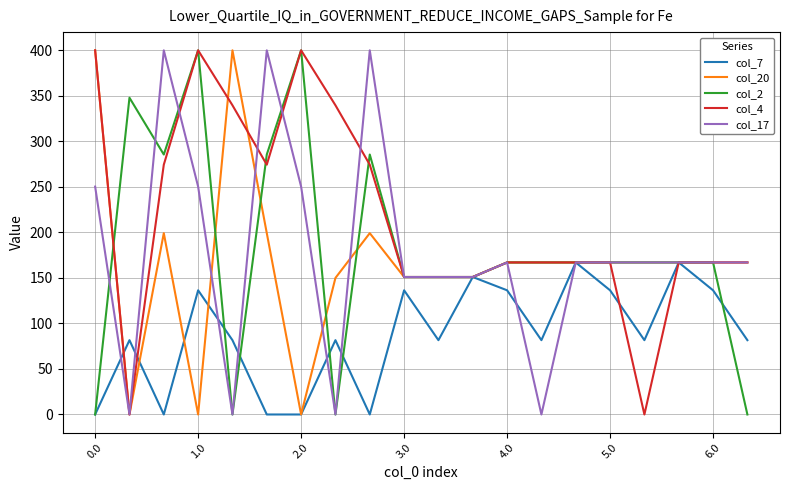

Which series has the largest total across all categories?

col_4